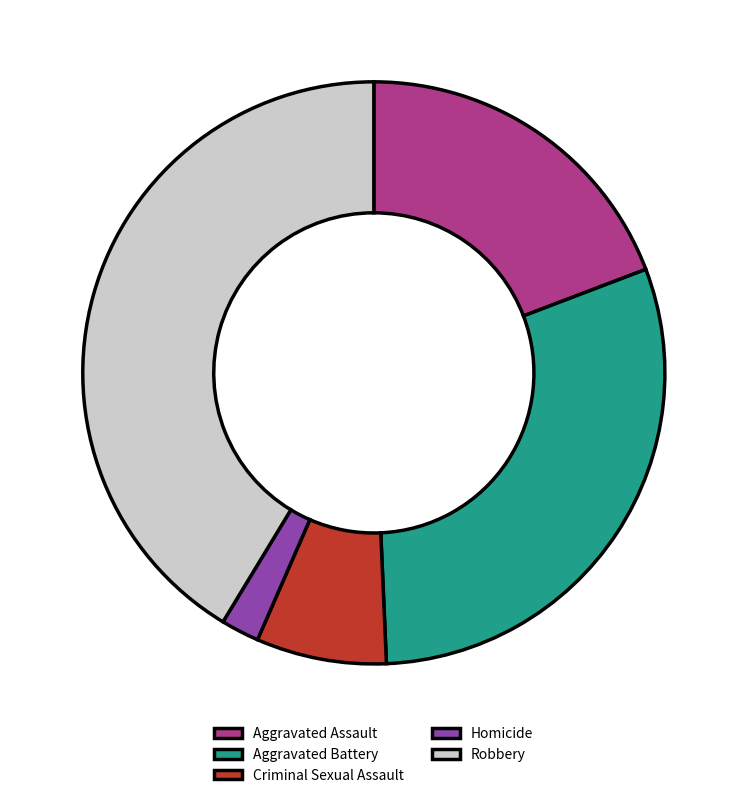

Rank the categories by value from highest to lowest.

Robbery, Aggravated Battery, Aggravated Assault, Criminal Sexual Assault, Homicide